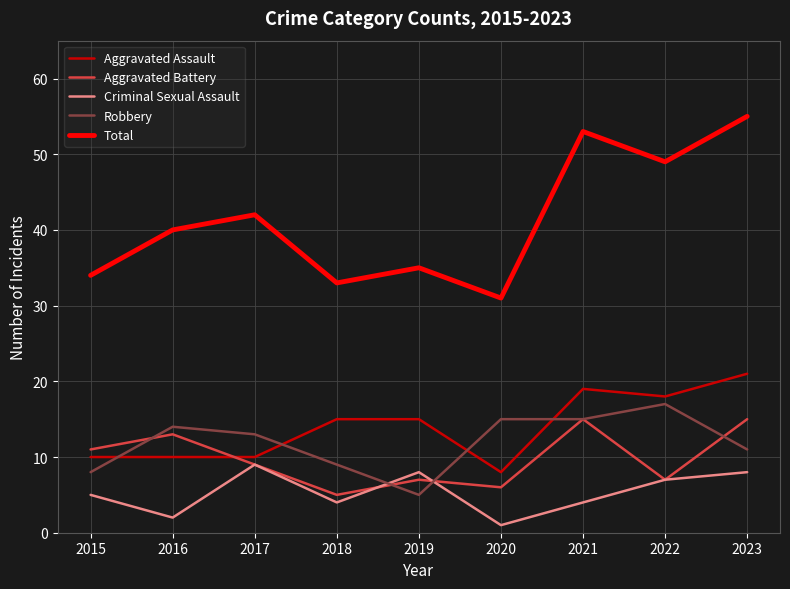

Between 2020 and 2023, which series saw the biggest shift?

Total